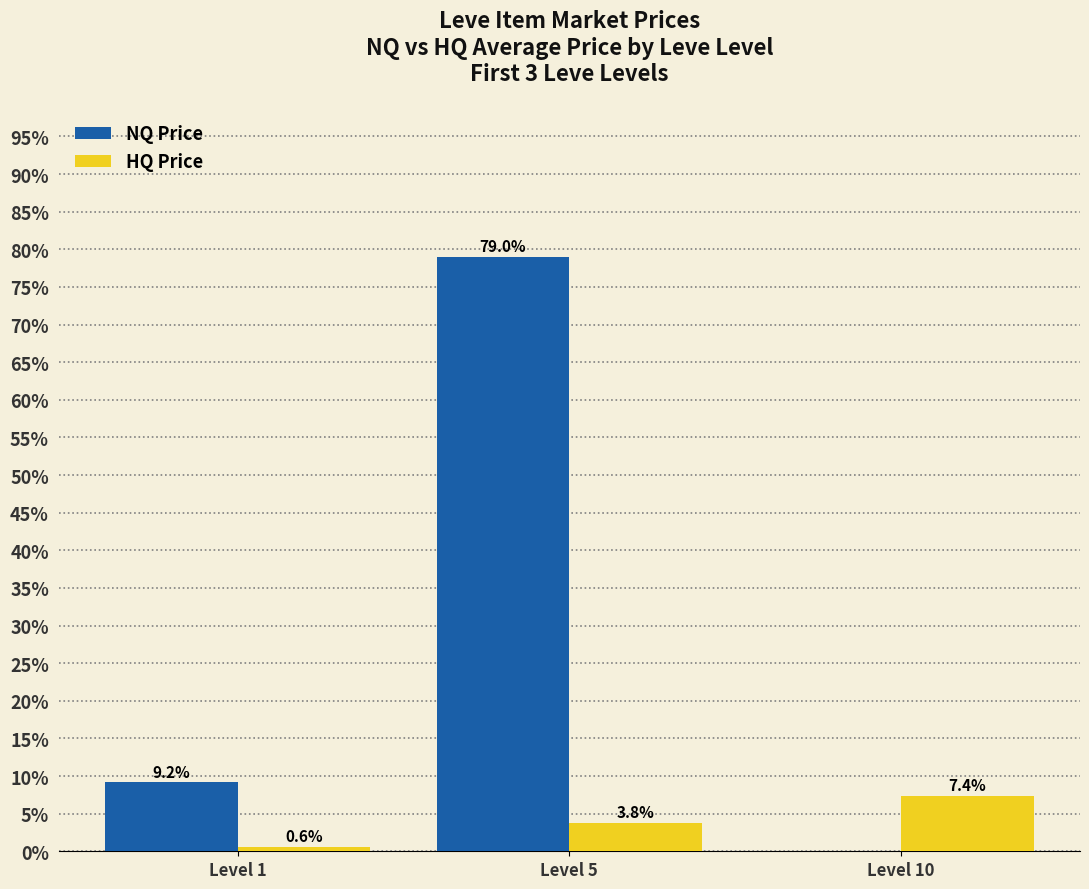

What is the highest value of the NQ Price series?

79.0